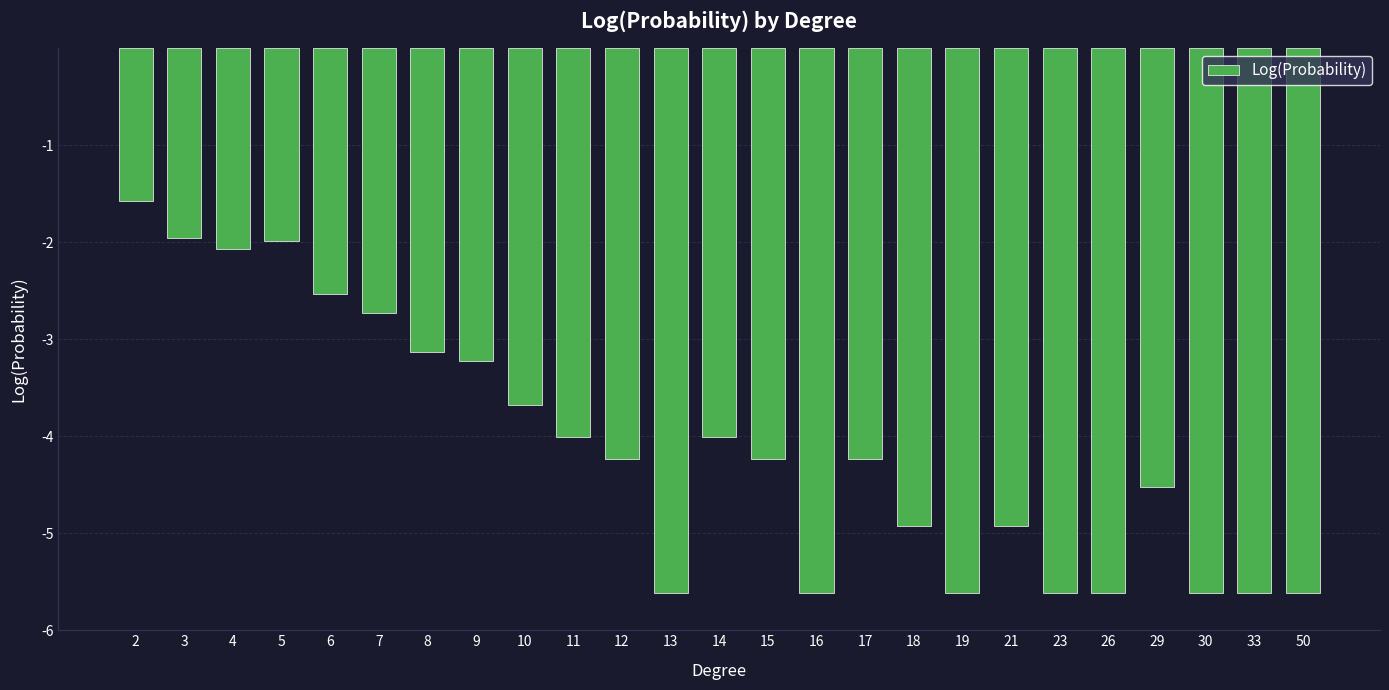

True or false: the data shows -3.2 at 9.

True